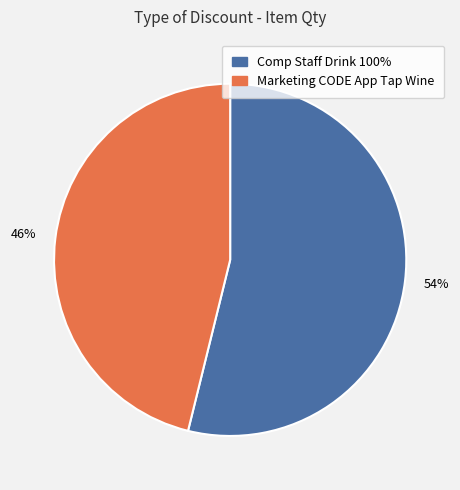

To the nearest percent, what portion does Marketing CODE App Tap Wine represent?

46%